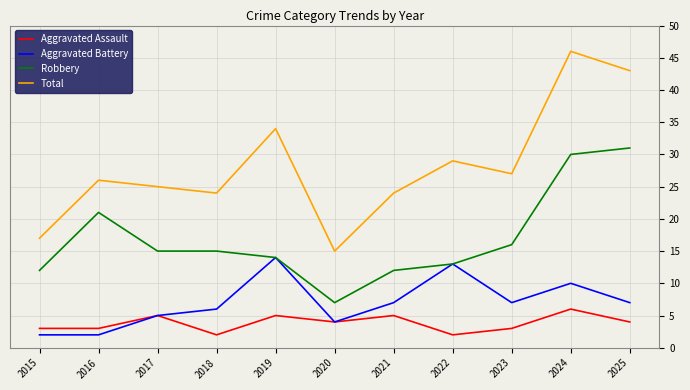

What is the maximum value for Total?

46